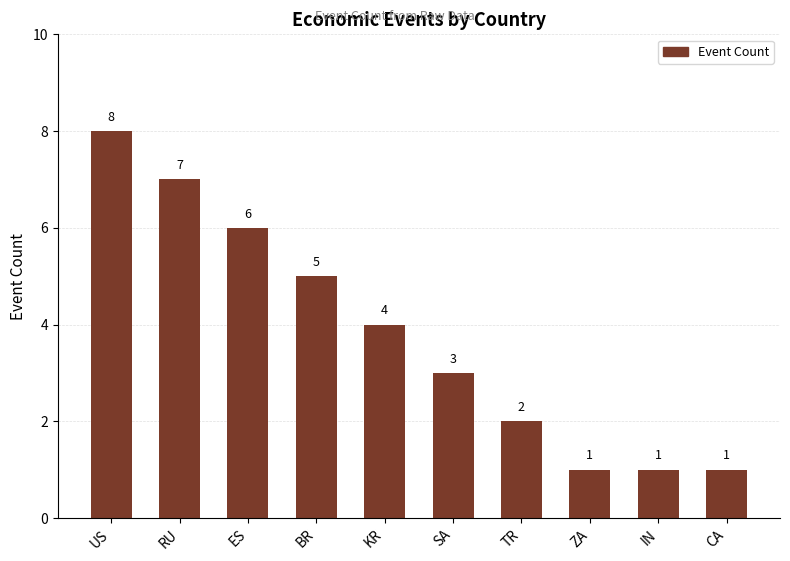

What position from the right is CA?

1